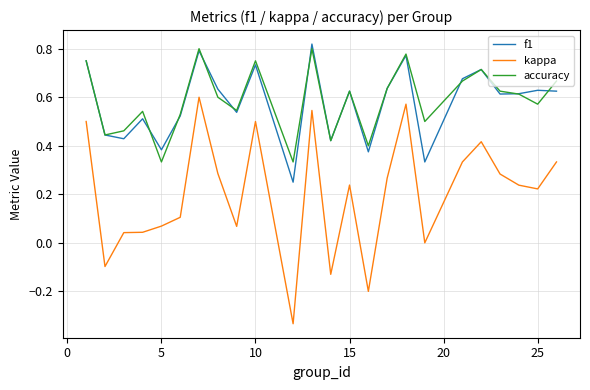

Which series has the largest range (max minus min)?

kappa